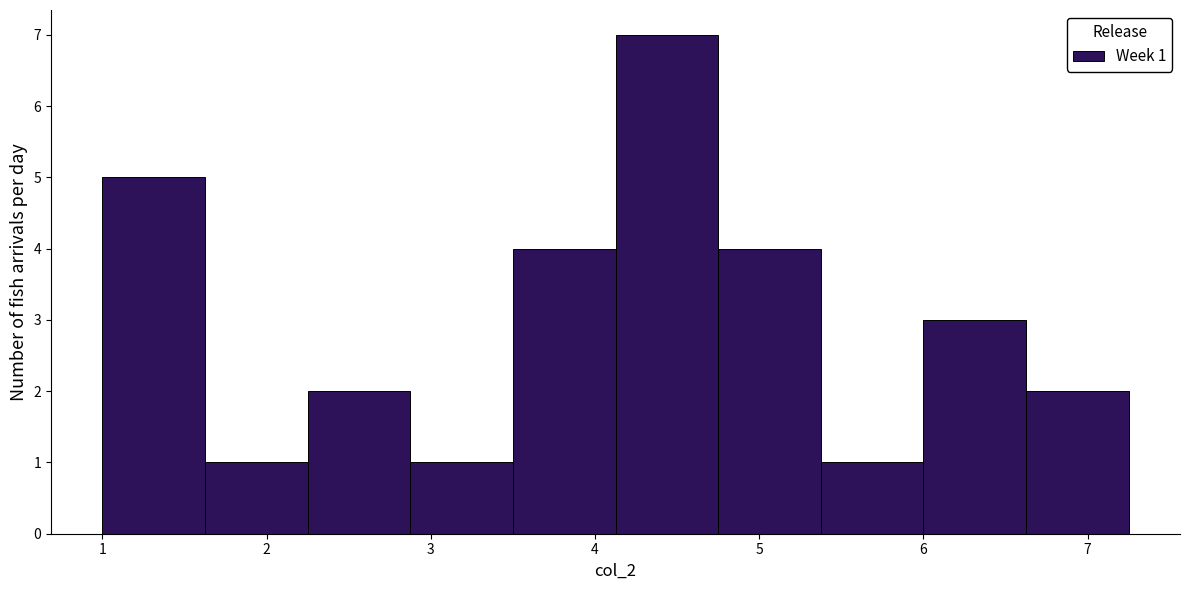

Over which range of the x-axis is the bar tallest?

4.1 to 4.8